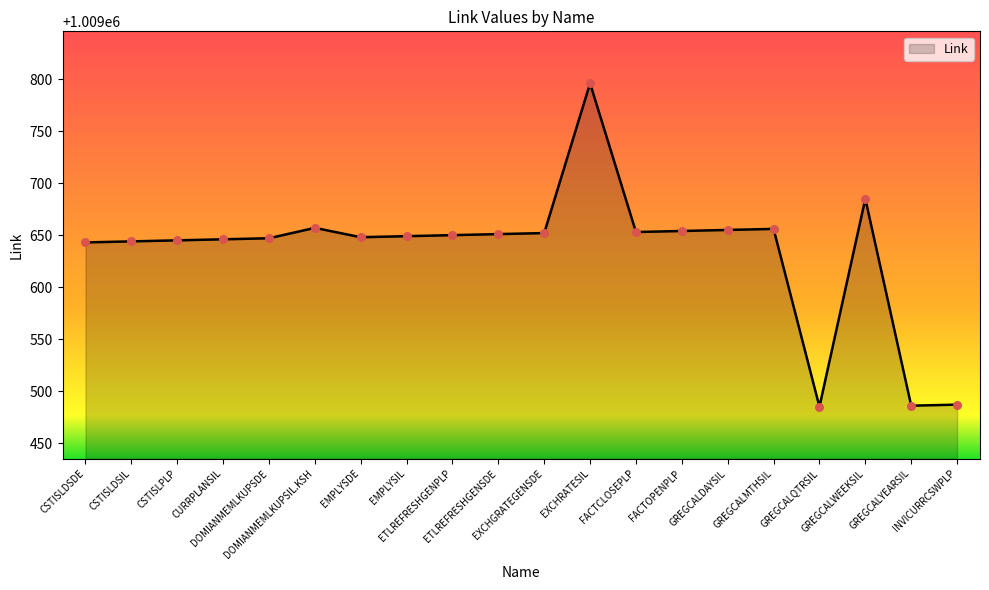

Which has a higher value, CURRPLANSIL or EXCHRATESIL?

EXCHRATESIL